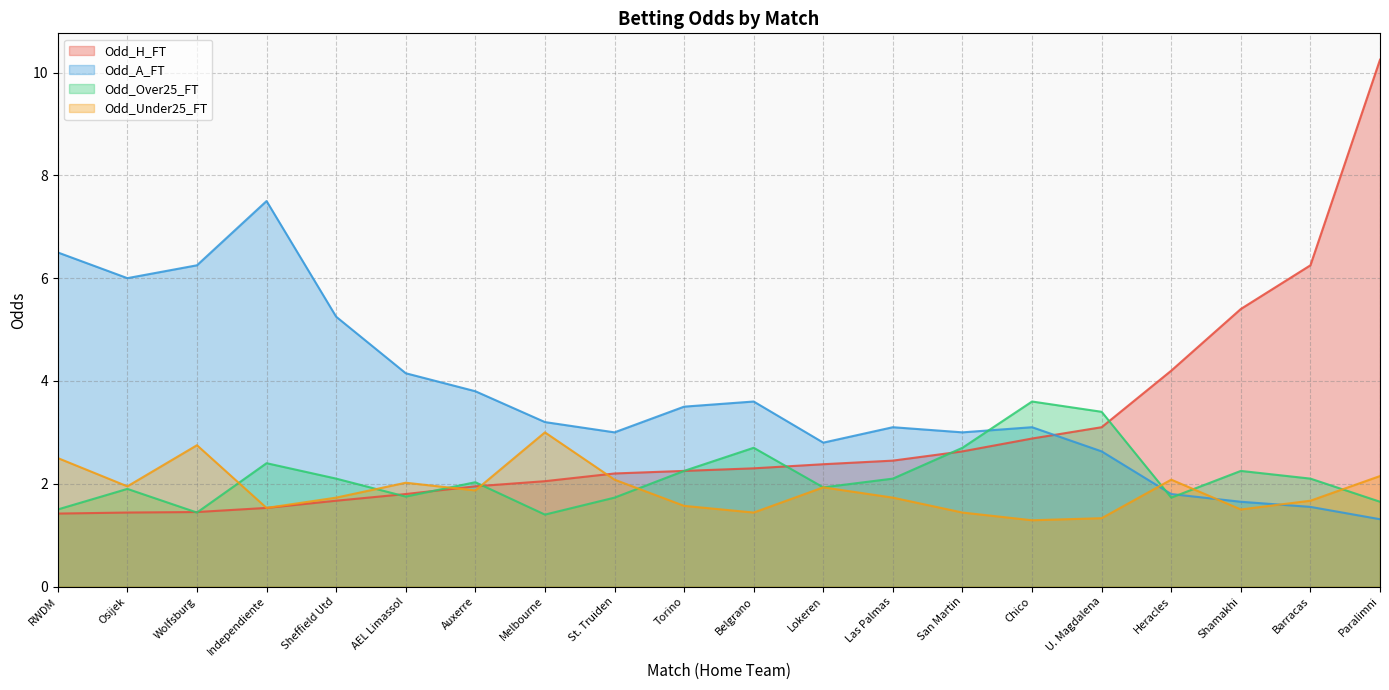

What is the minimum value shown in the chart?

1.3